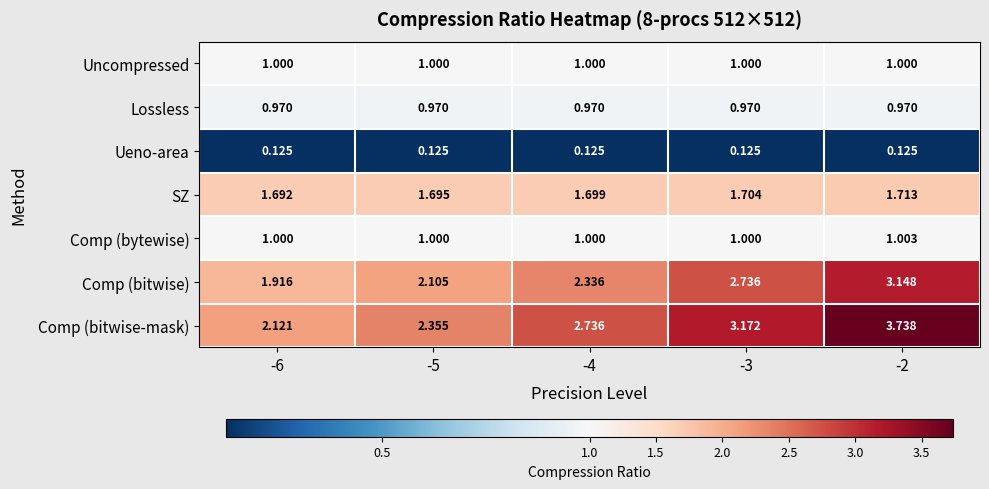

Which series has the largest total across all categories?

Comp (bitwise-mask)